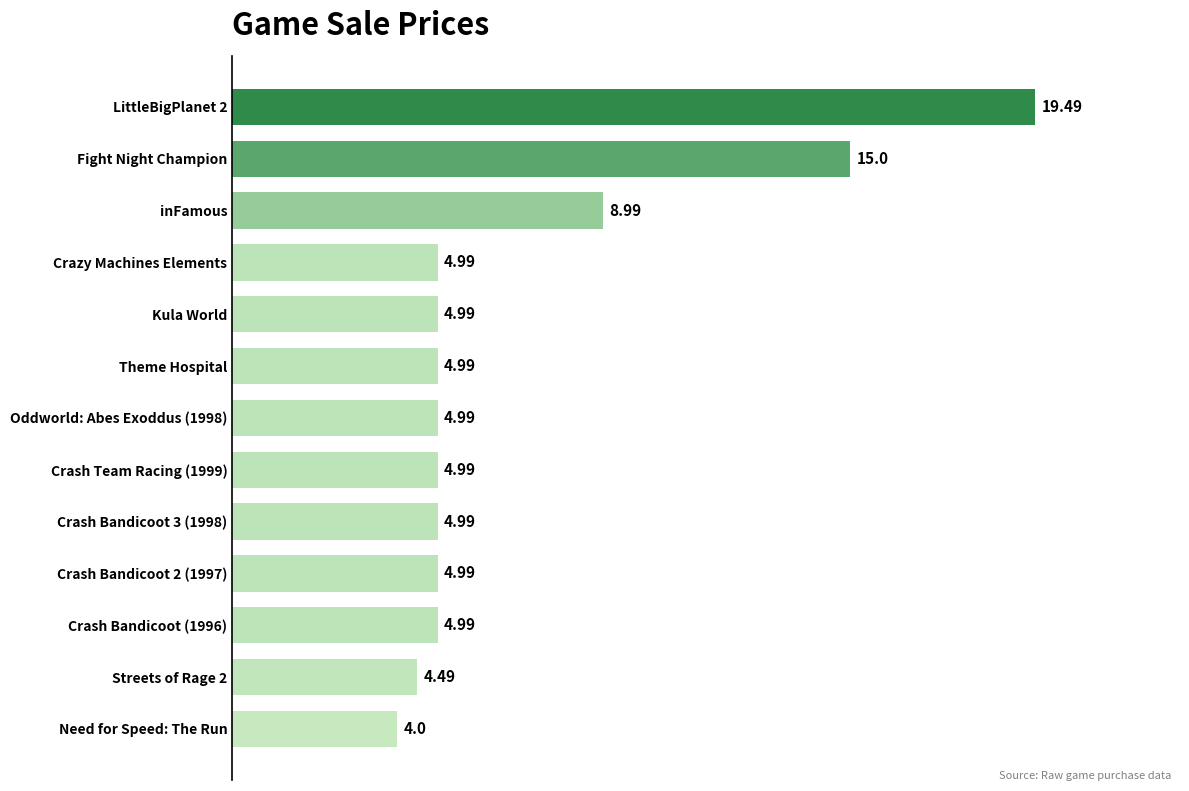

What is the greatest value displayed?

19.5